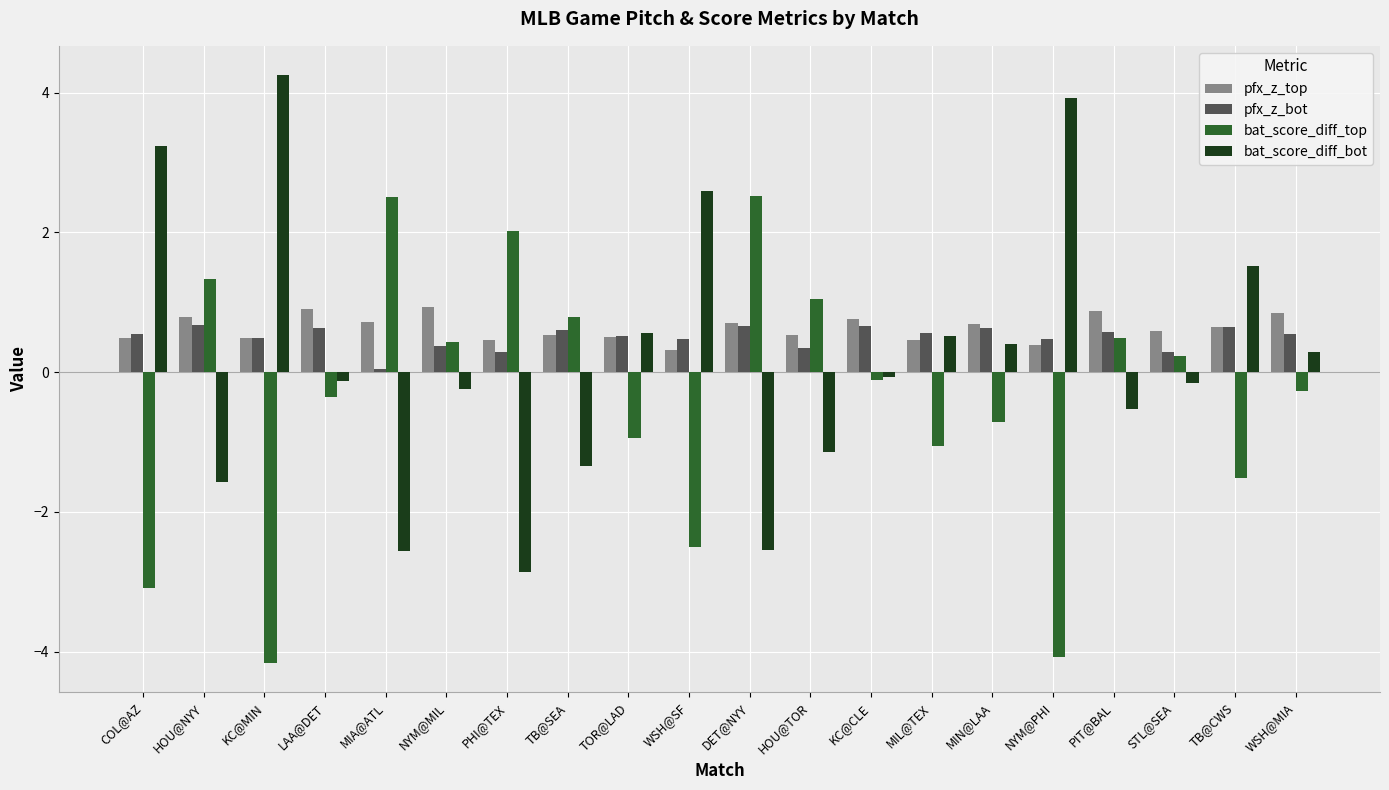

Rank the series at MIA@ATL from lowest to highest value.

bat_score_diff_bot, pfx_z_bot, pfx_z_top, bat_score_diff_top